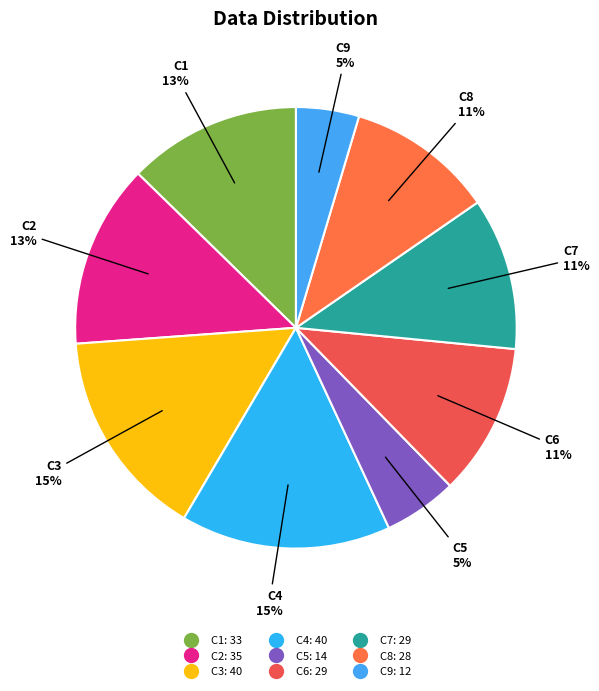

The C1 slice represents 13% of the pie. True or false?

True